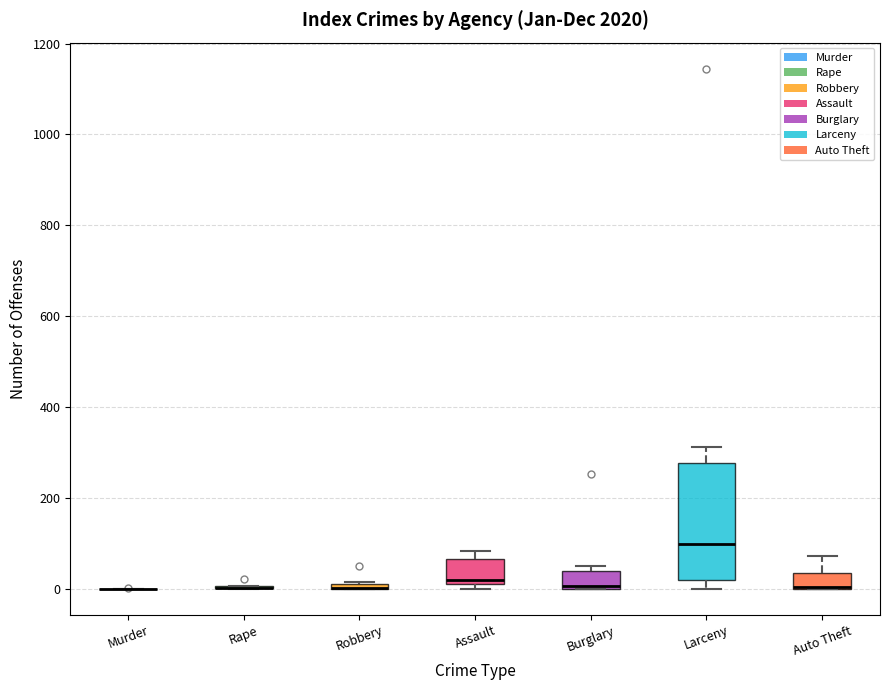

Comparing the boxes themselves (not the whiskers), which one is the tallest?

Larceny